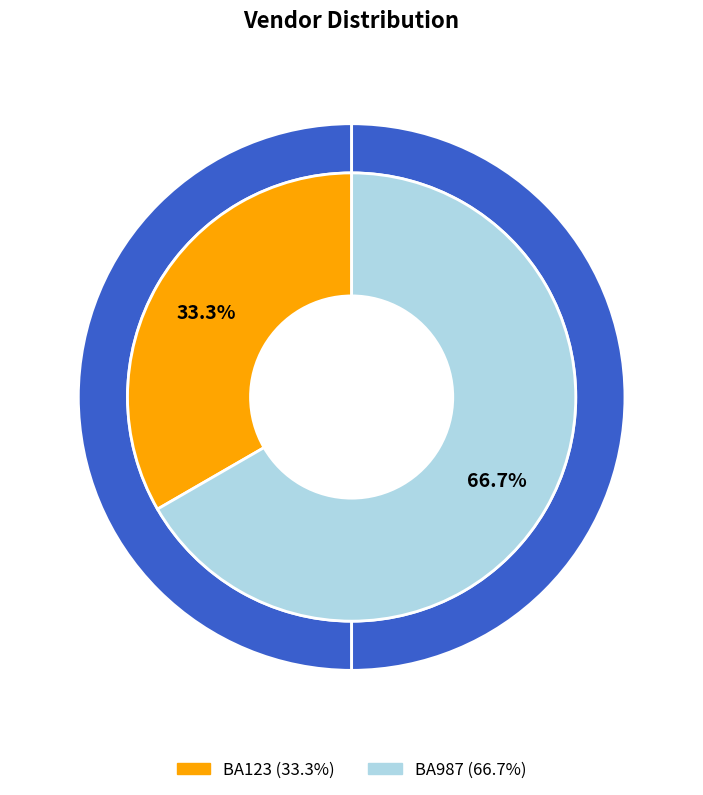

How many slices are in this pie chart?

2